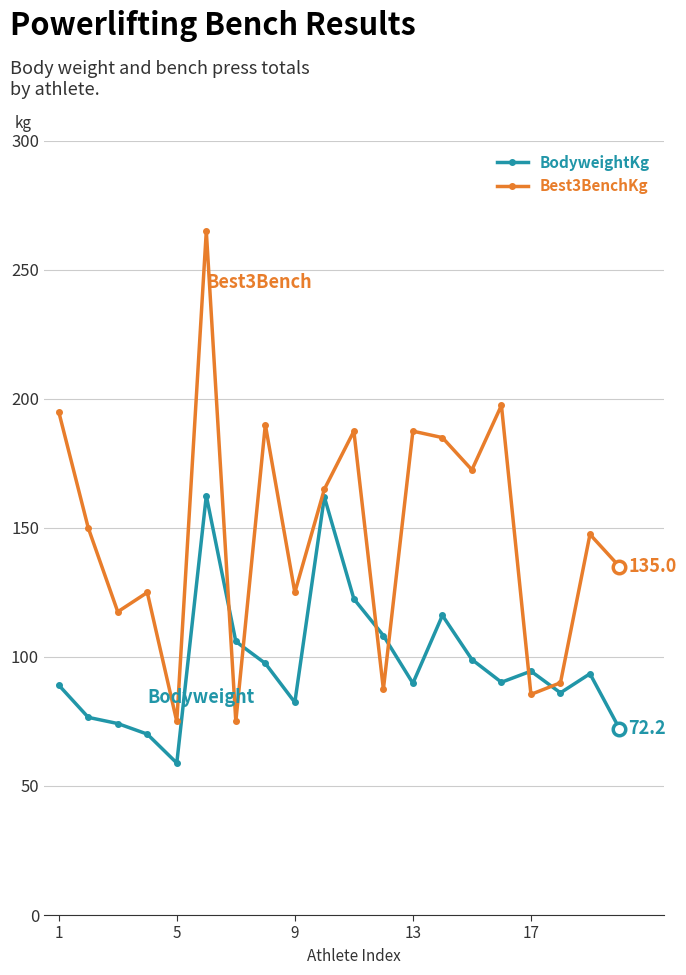

What is the smallest value displayed?

58.9